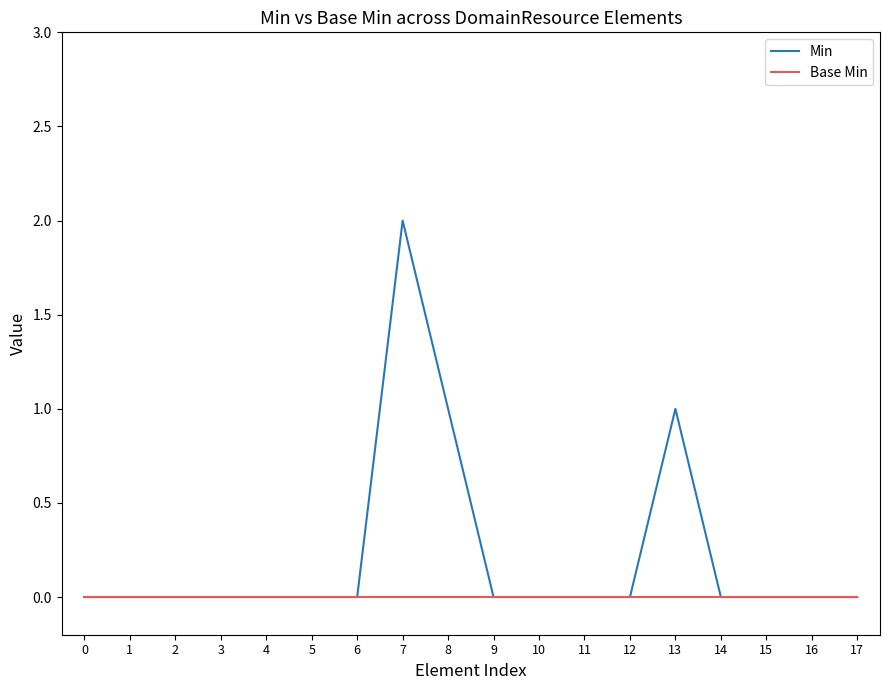

Does the chart have visible grid lines?

No